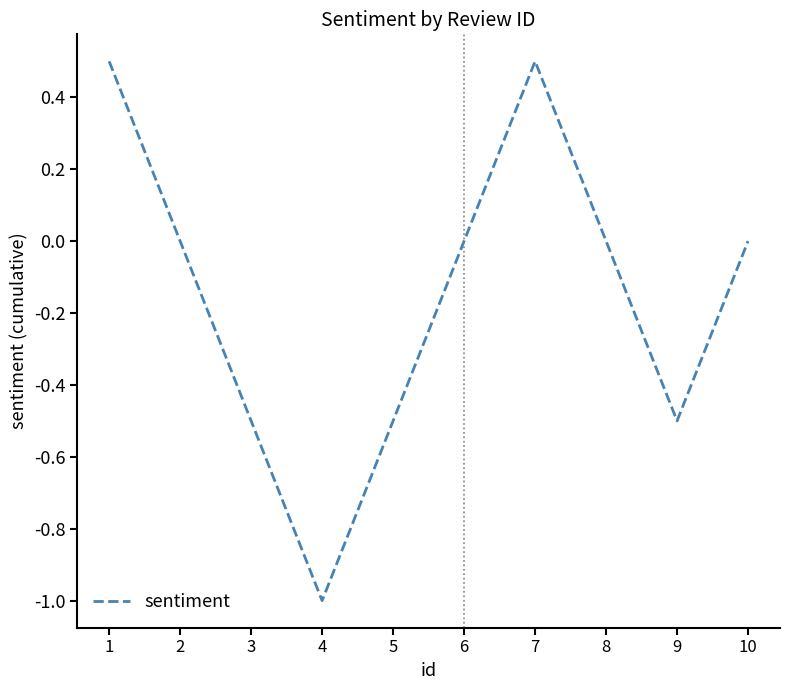

What is the difference between the maximum and minimum values?

1.5